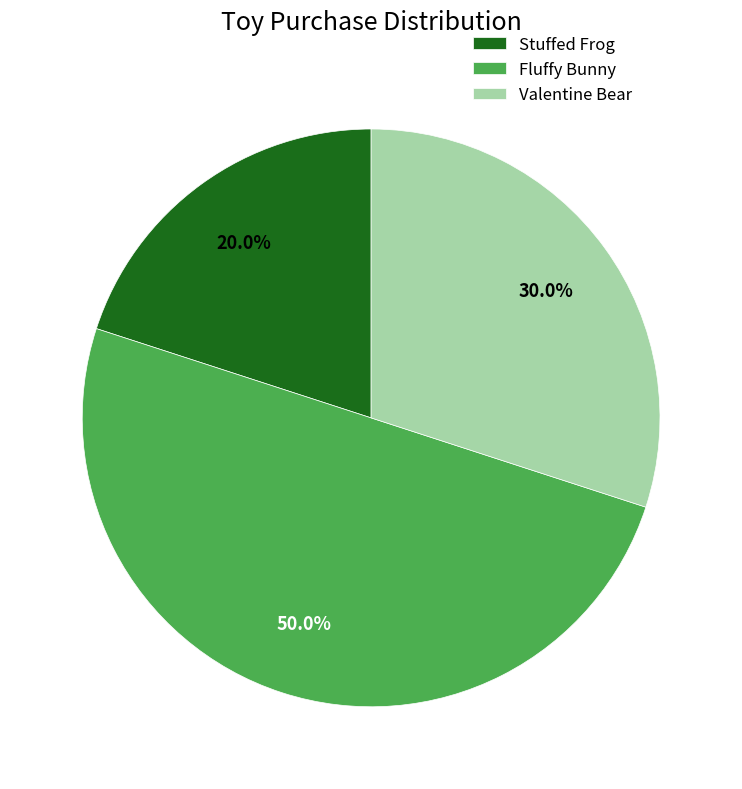

What is the smallest slice in the pie chart?

Stuffed Frog